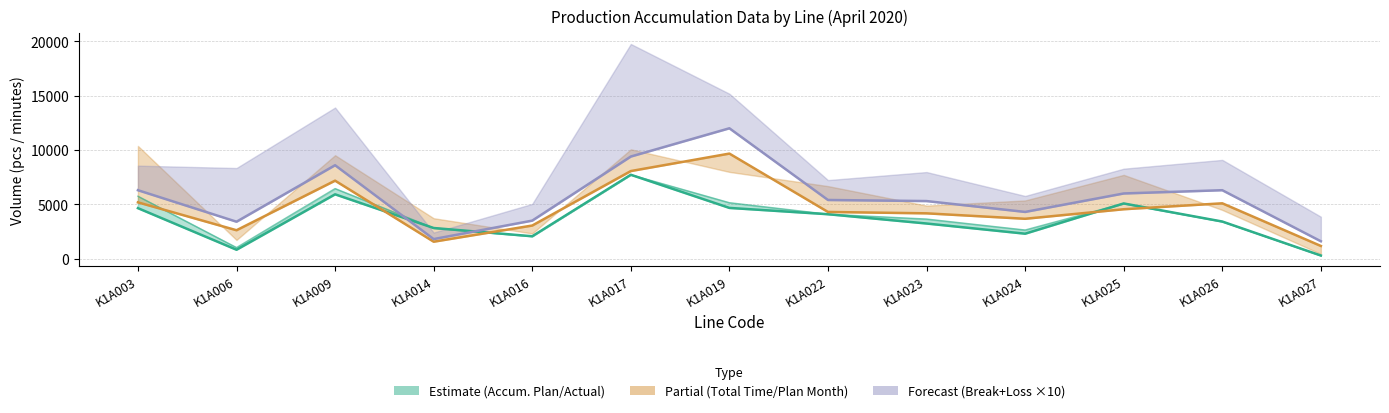

What is the difference between the ACCUM. TOTAL TIME values at K1A027 and K1A006?

1447